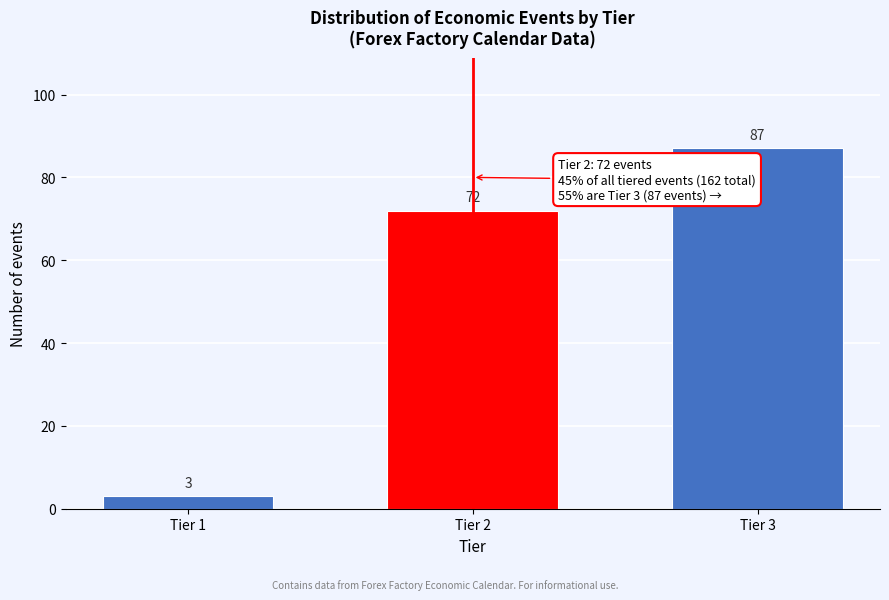

Reading right to left, list all the values displayed in this chart.

87	72	3